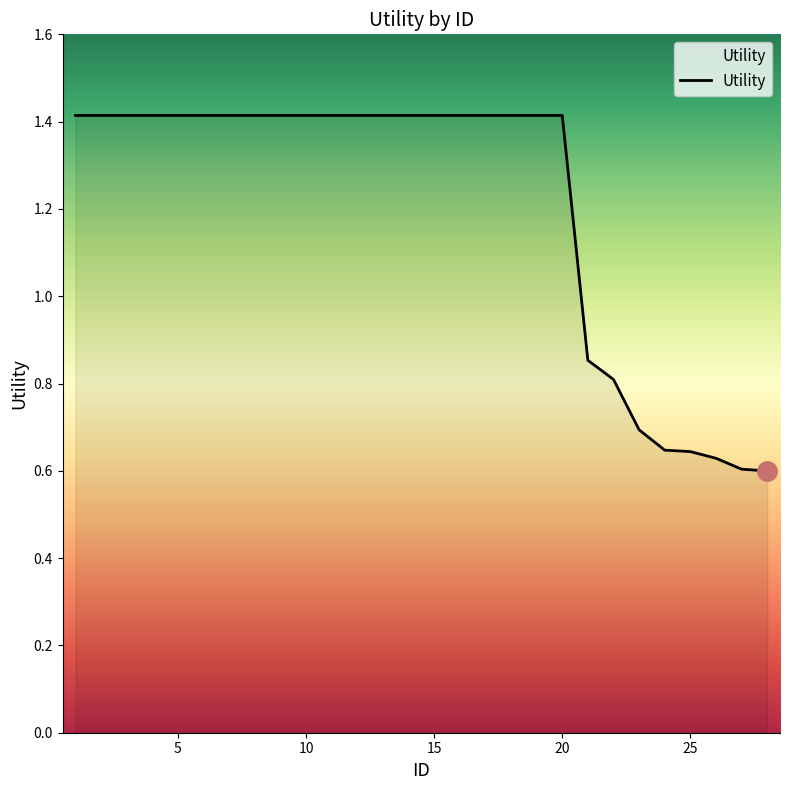

What is the greatest value displayed?

1.4